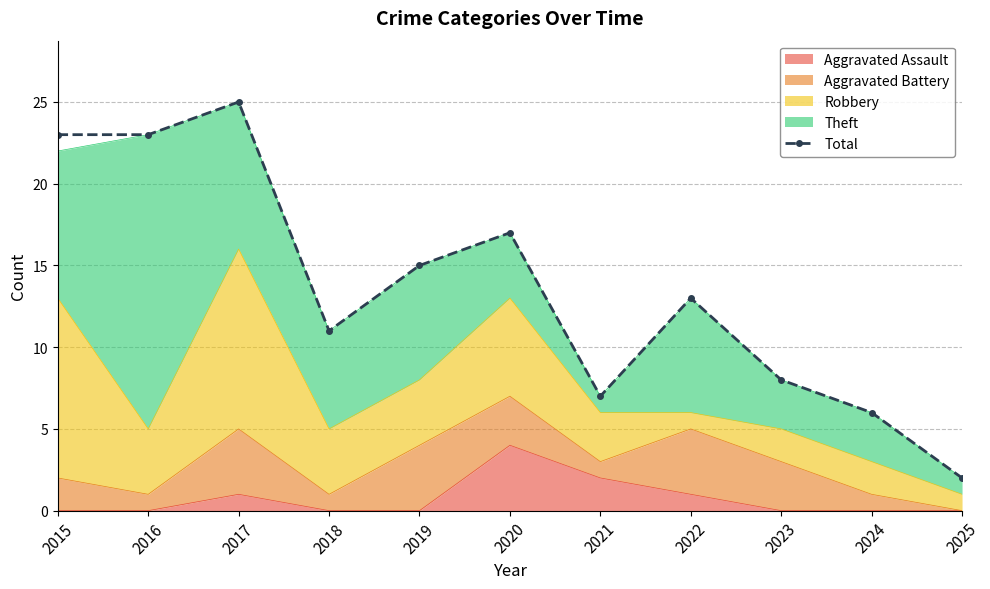

Which label corresponds to the smallest value in the chart?

2025